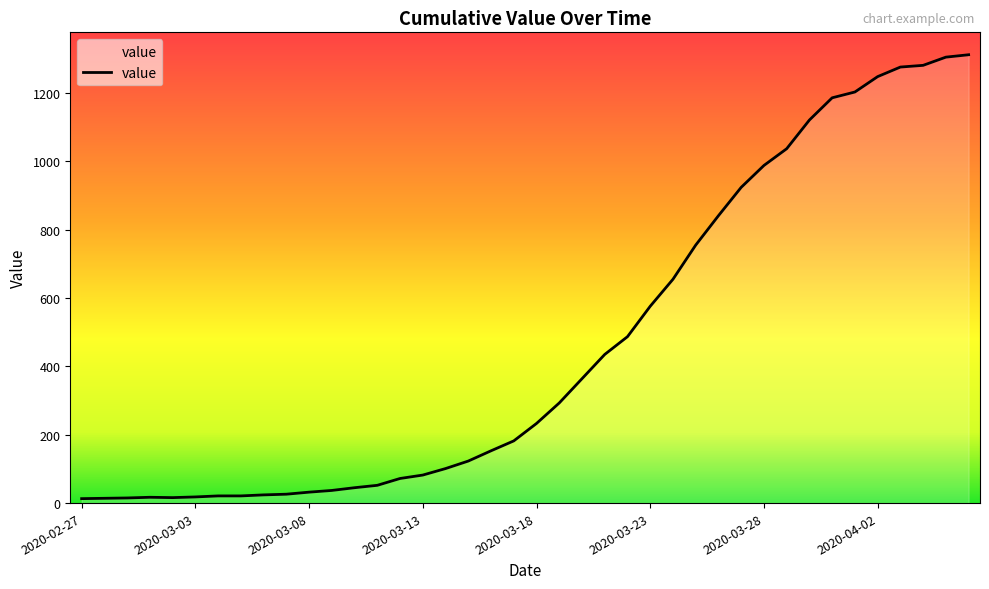

What is the sum of all values?

18584